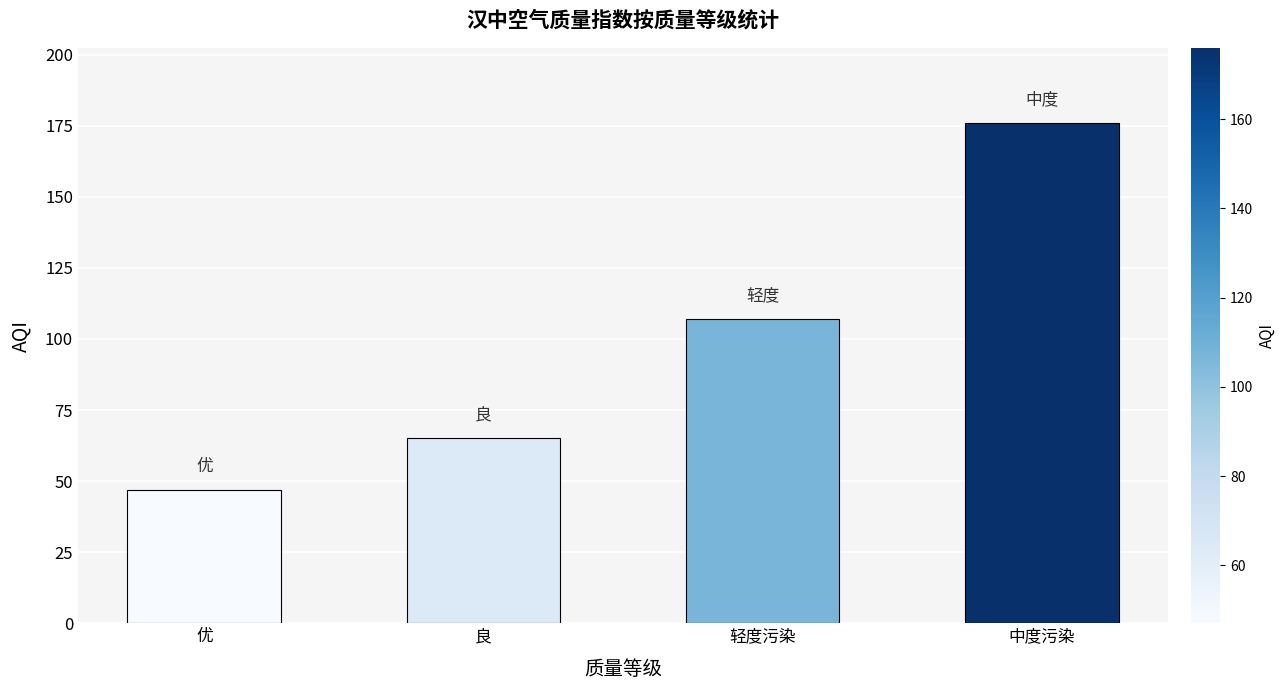

The value at 优 is 79. True or false?

False